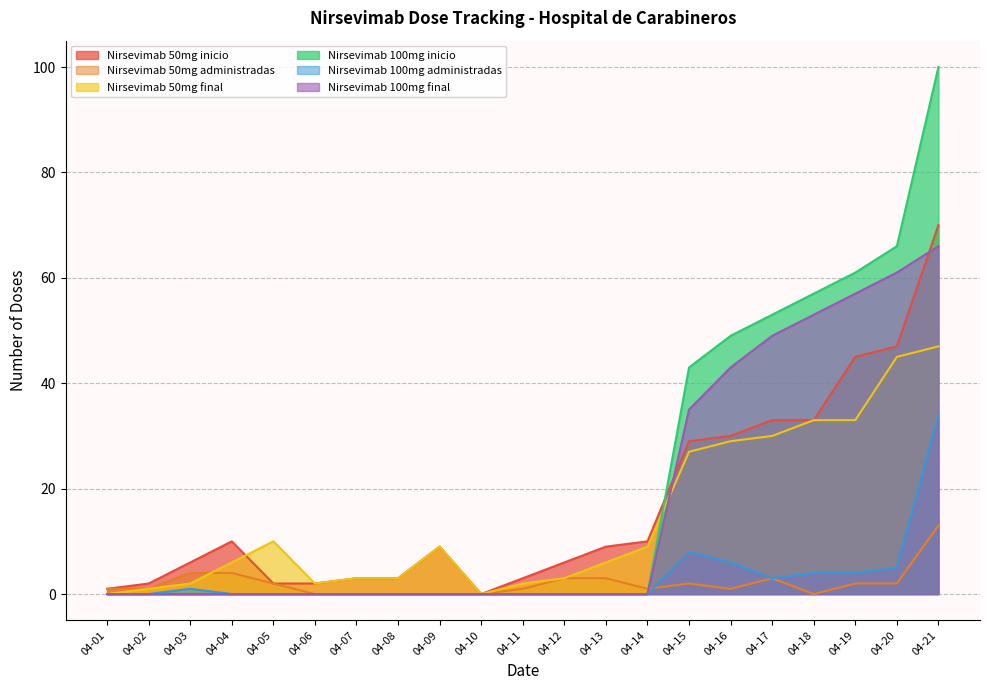

At how many categories does at least one series exceed 20?

7